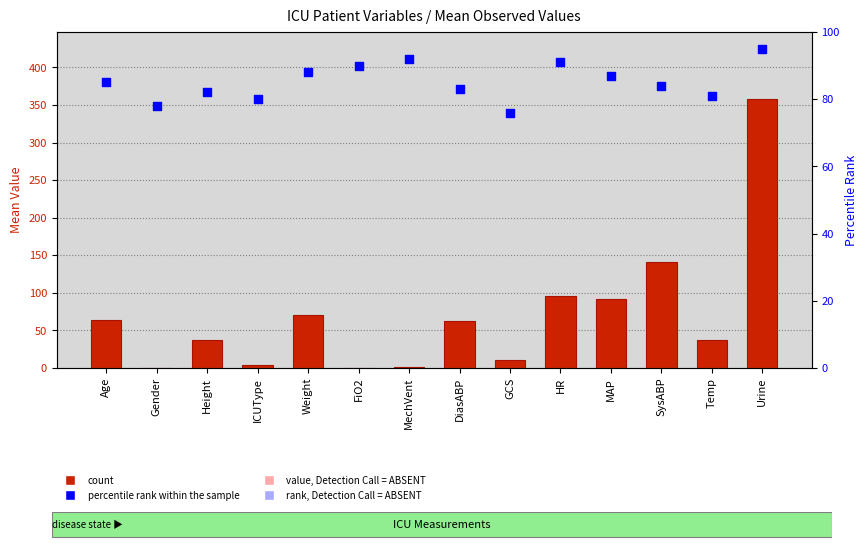

At which category is the sum across all series the highest?

Urine